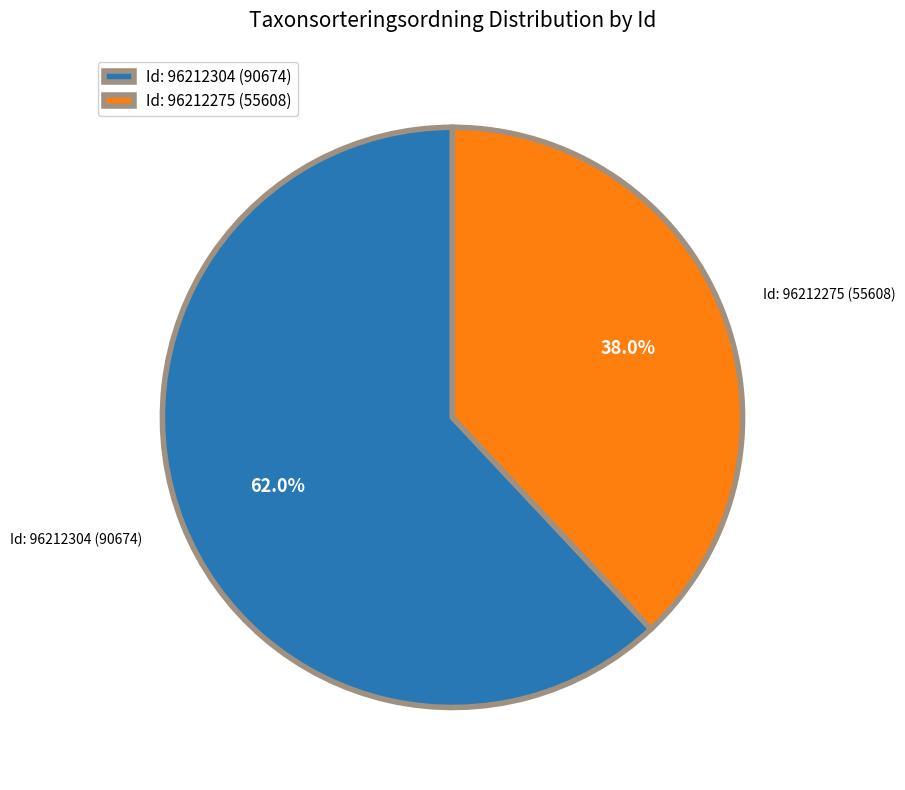

What is the largest slice in the pie chart?

Id: 96212304 (90674)